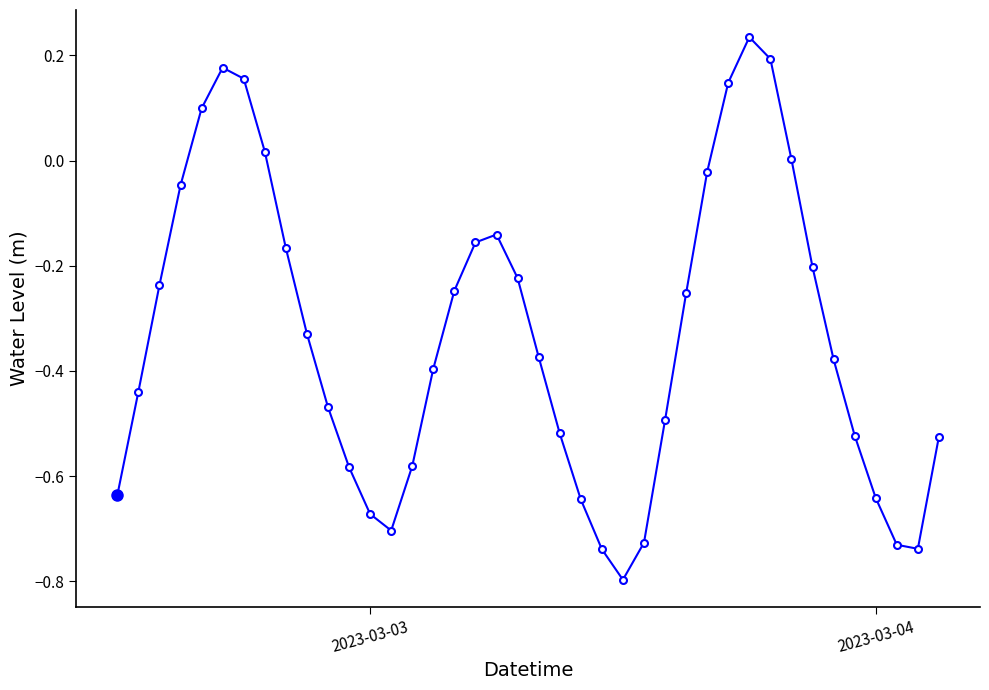

What is the minimum value shown in the chart?

-0.8